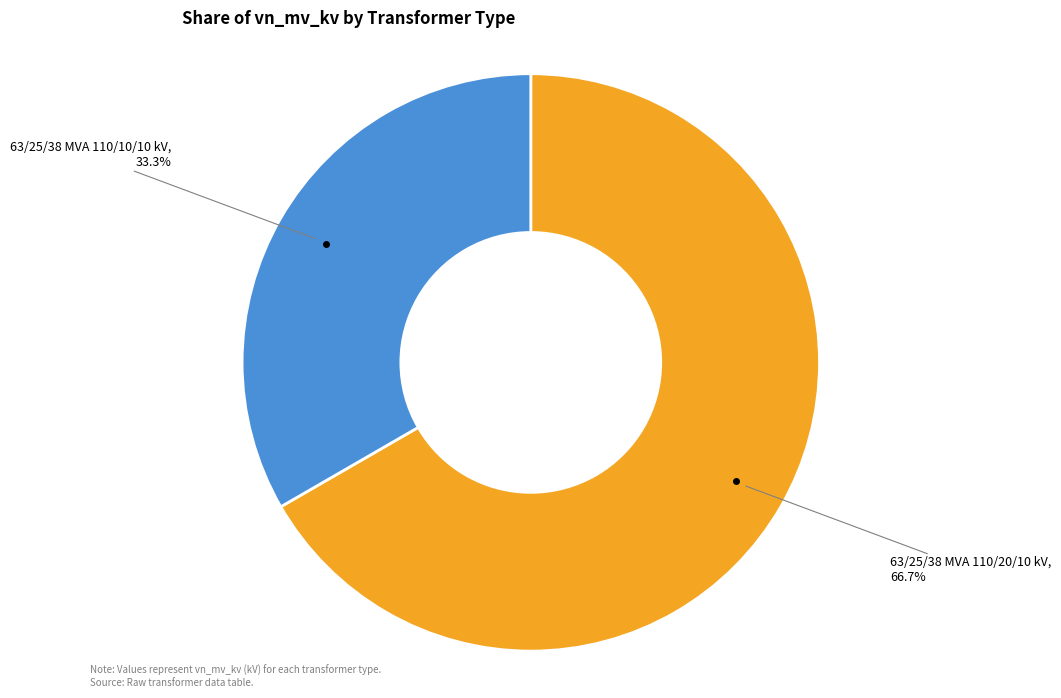

How many slices are in this pie chart?

2